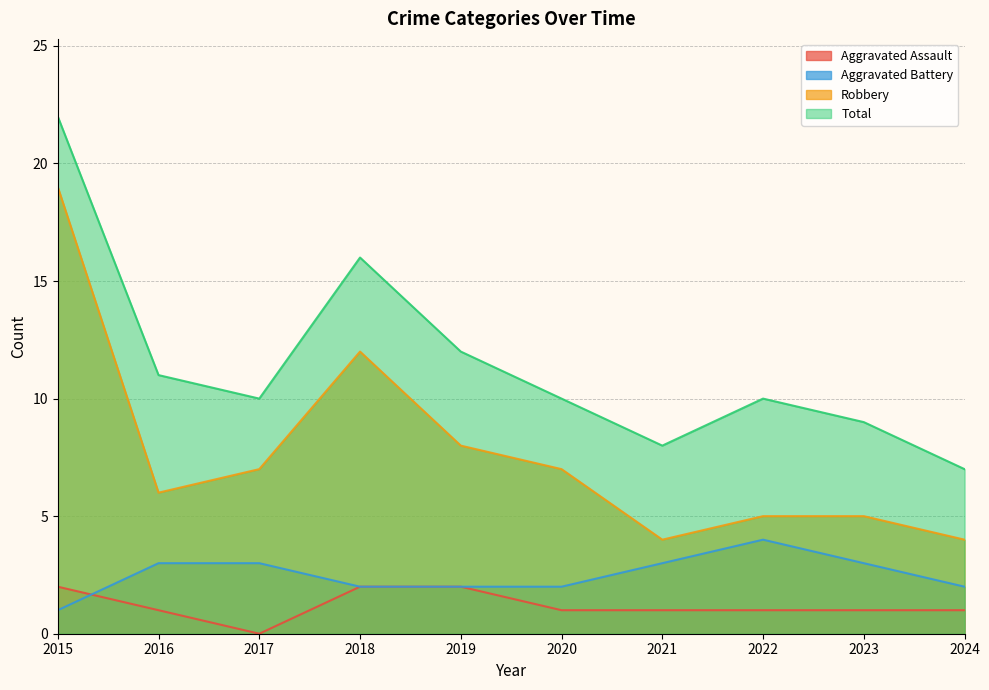

What is the difference between the maximum and minimum values in the Total series?

15